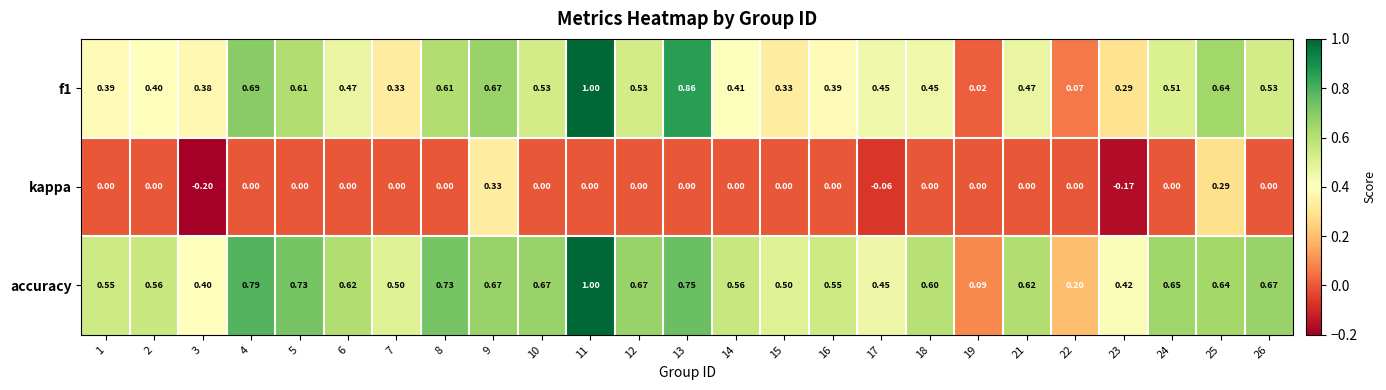

How many categories are shown in the chart?

25